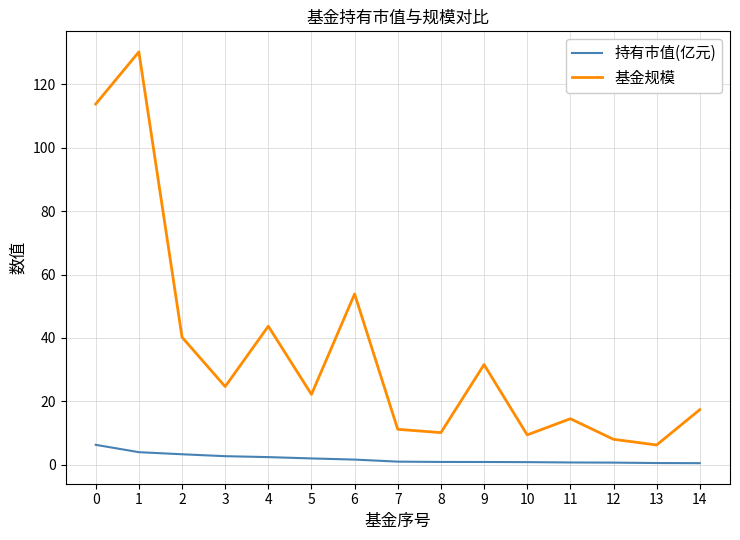

How many values in the 基金规模 series exceed 22?

8